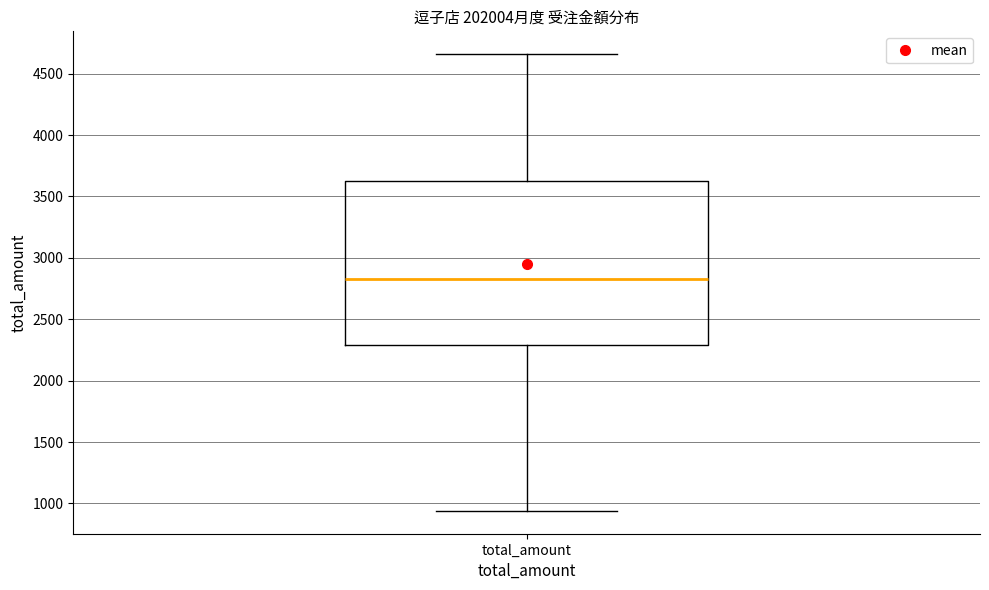

Transcribe this box plot: give where the median line is, the range the box spans, and where the two whiskers end, as read against the y-axis. The values are not printed on the chart, so give them approximately, as read against the axis.

median 2850, box 2300 to 3600, whiskers 950 to 4650